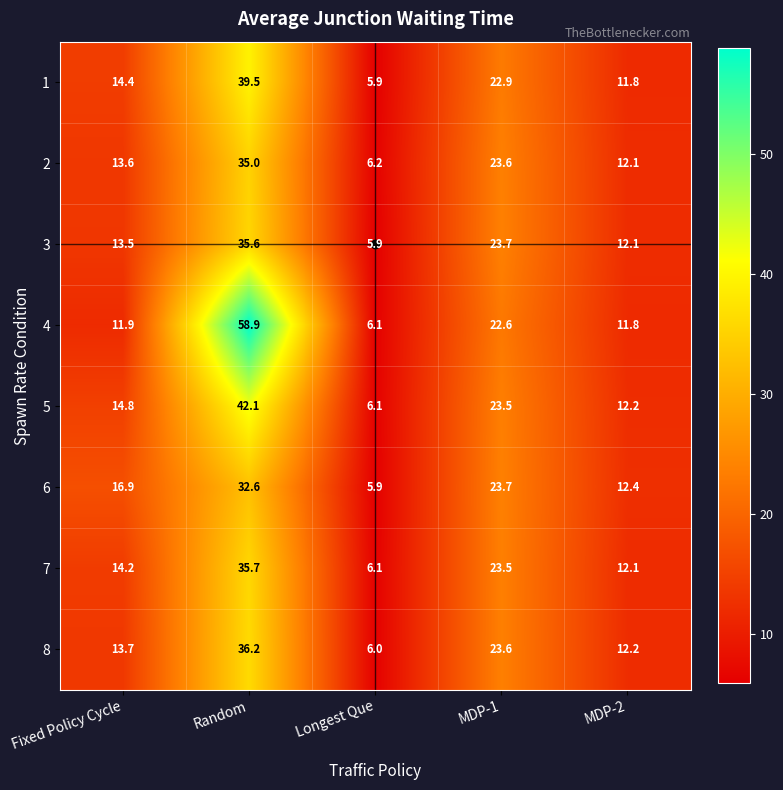

At which category does the chart reach its minimum across all series?

Longest Que